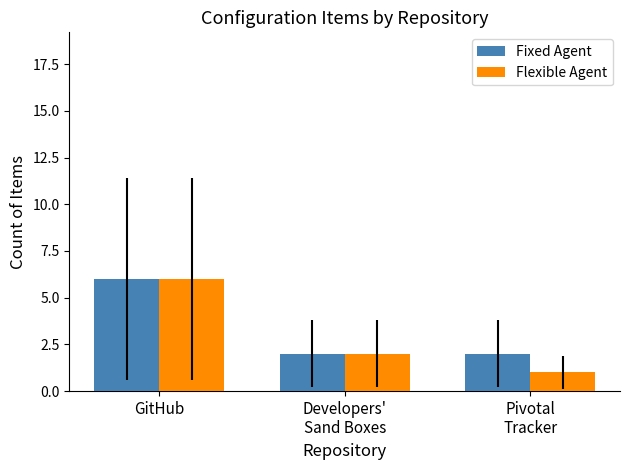

Are the bars grouped side by side (vs. stacked)?

Yes